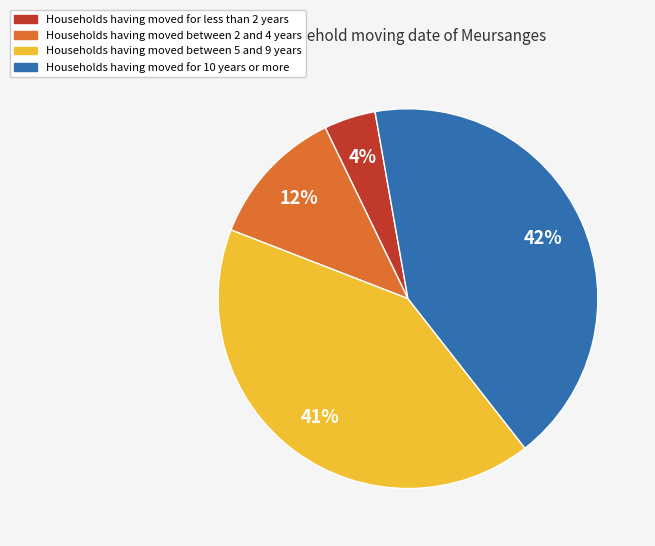

Is there any slice that represents more than half of the pie?

No